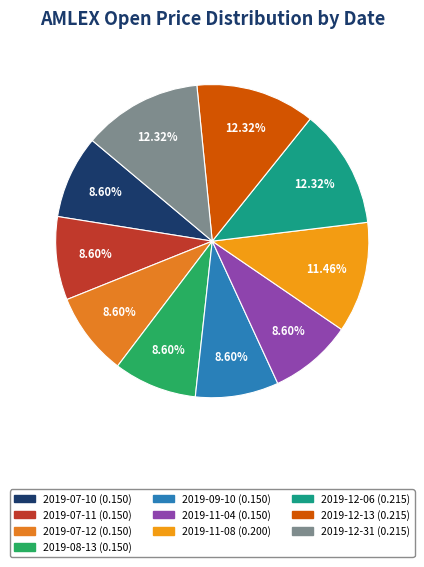

What percentage is the 2019-09-10 slice, to the nearest percent?

9%